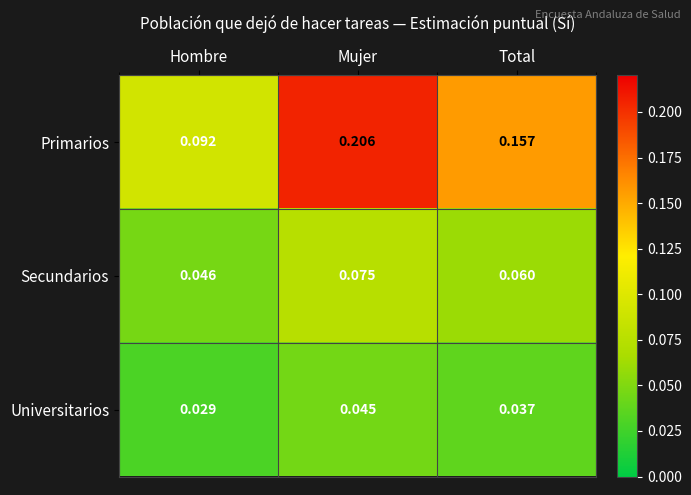

Where is Primarios nearest to the value 0?

Hombre